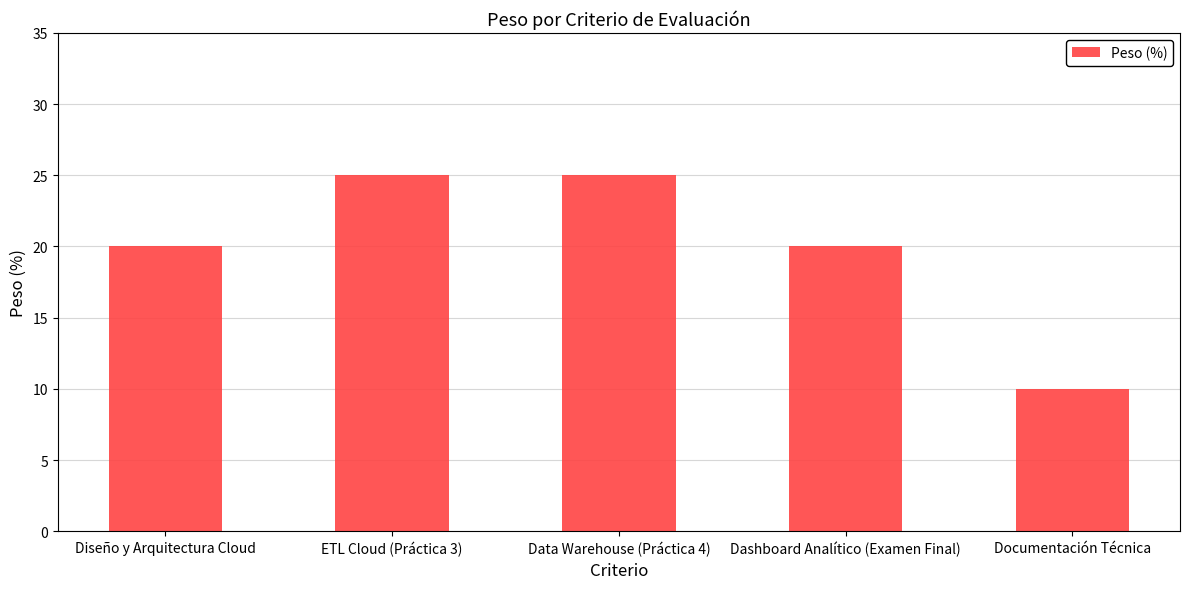

What value does the data have at Dashboard Analítico (Examen Final), to the nearest 5?

20